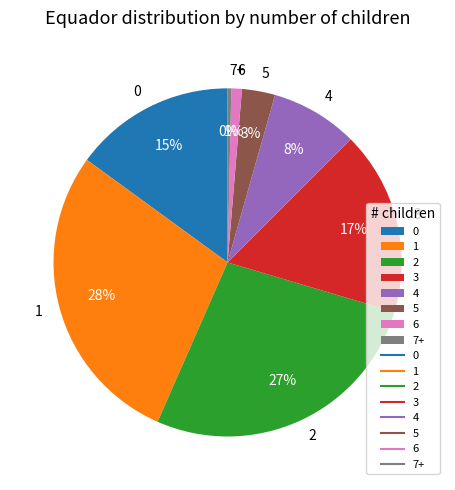

To the nearest percent, what is the average slice percentage?

12%